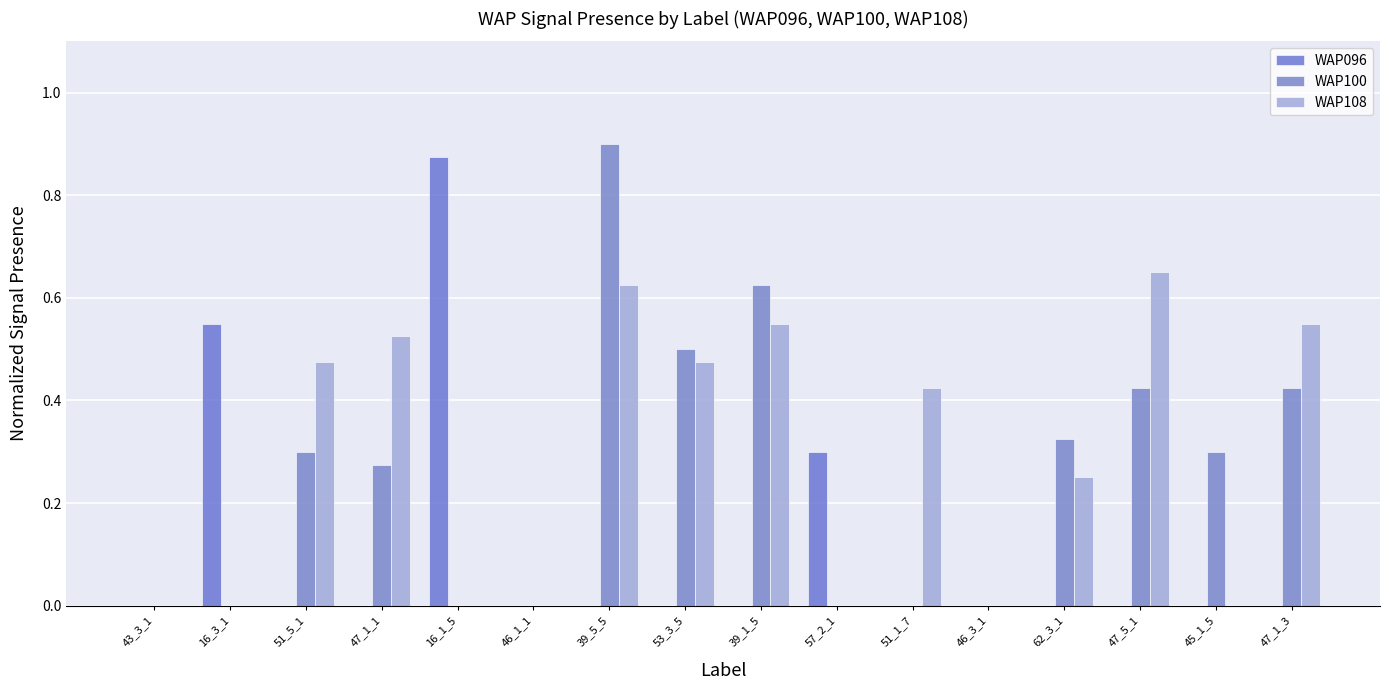

True or false: WAP108 has a value of 0.0 at 45_1_5.

True